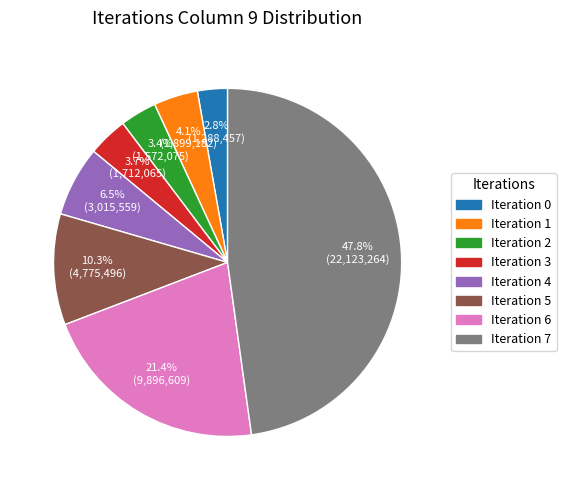

What is the total percentage of Iteration 3 and Iteration 4?

10.2%